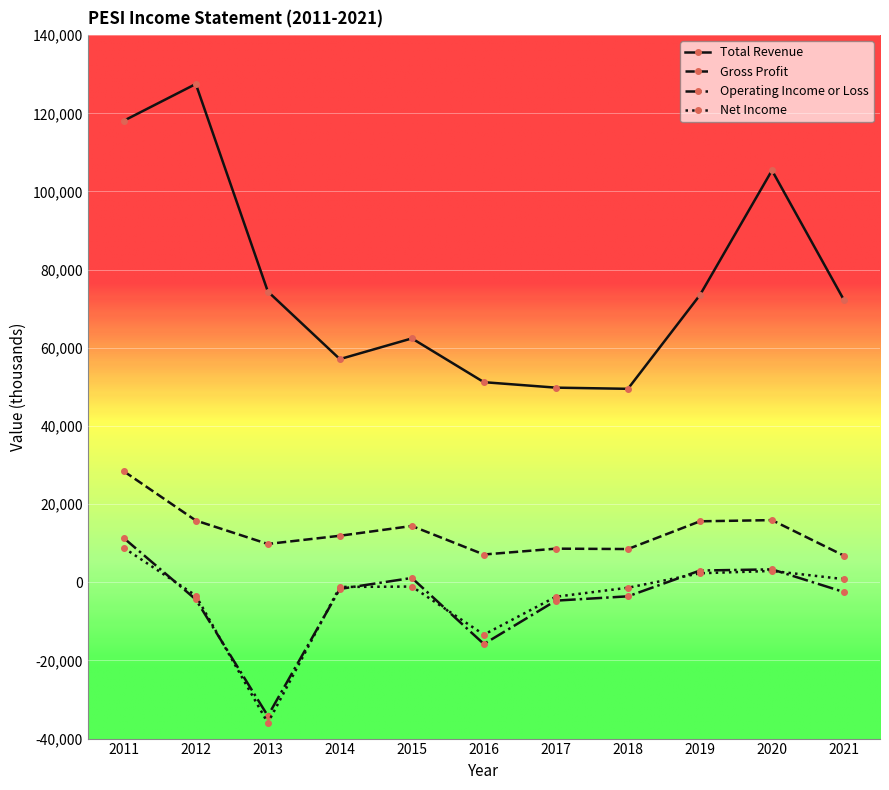

How many lines are shown in the chart?

4